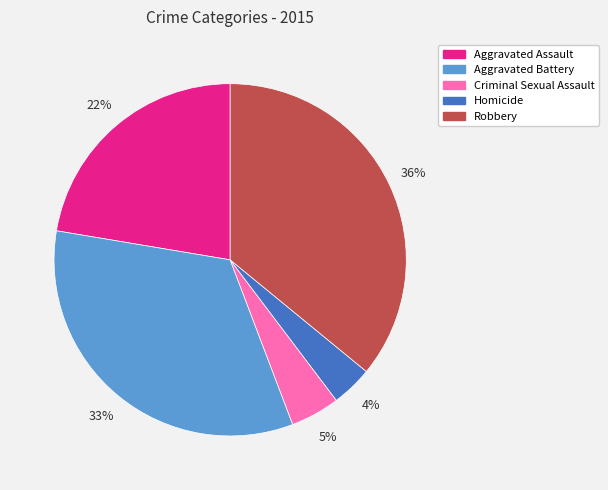

Which category has the smallest portion of the pie?

Homicide